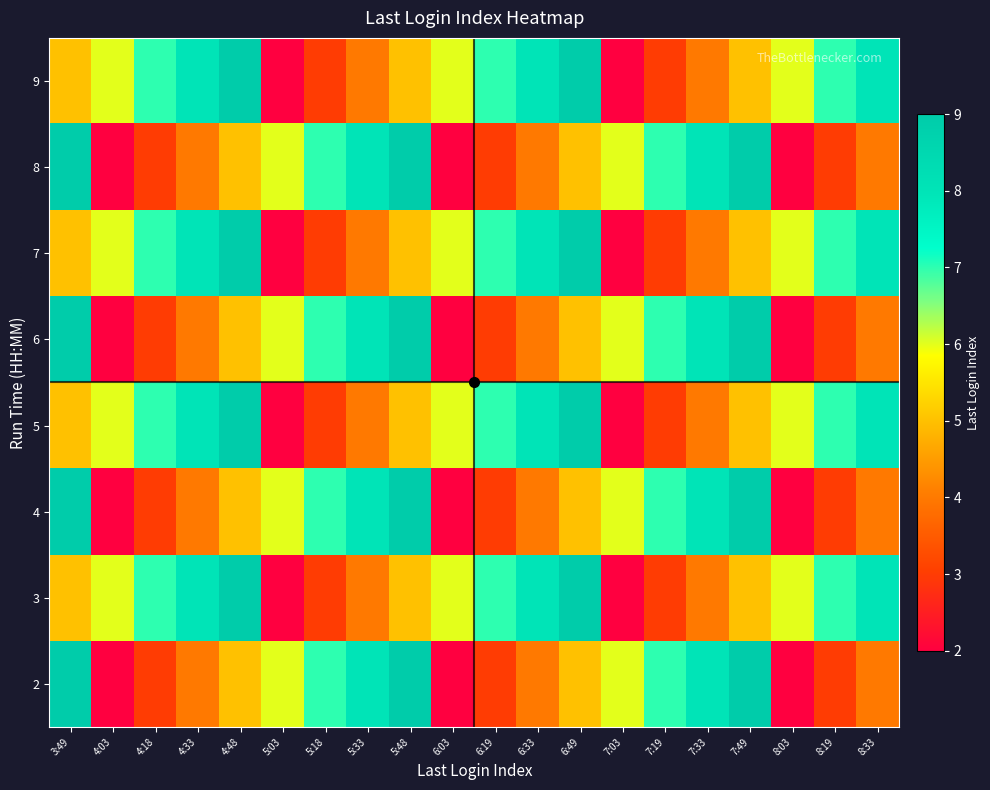

Reading left to right, extract all data points from this chart.

2: 3:49=9	4:03=2	4:18=3	4:33=4	4:48=5	5:03=6	5:18=7	5:33=8	5:48=9	6:03=2	6:19=3	6:33=4	6:49=5	7:03=6	7:19=7	7:33=8	7:49=9	8:03=2	8:19=3	8:33=4
3: 3:49=5	4:03=6	4:18=7	4:33=8	4:48=9	5:03=2	5:18=3	5:33=4	5:48=5	6:03=6	6:19=7	6:33=8	6:49=9	7:03=2	7:19=3	7:33=4	7:49=5	8:03=6	8:19=7	8:33=8
4: 3:49=9	4:03=2	4:18=3	4:33=4	4:48=5	5:03=6	5:18=7	5:33=8	5:48=9	6:03=2	6:19=3	6:33=4	6:49=5	7:03=6	7:19=7	7:33=8	7:49=9	8:03=2	8:19=3	8:33=4
5: 3:49=5	4:03=6	4:18=7	4:33=8	4:48=9	5:03=2	5:18=3	5:33=4	5:48=5	6:03=6	6:19=7	6:33=8	6:49=9	7:03=2	7:19=3	7:33=4	7:49=5	8:03=6	8:19=7	8:33=8
6: 3:49=9	4:03=2	4:18=3	4:33=4	4:48=5	5:03=6	5:18=7	5:33=8	5:48=9	6:03=2	6:19=3	6:33=4	6:49=5	7:03=6	7:19=7	7:33=8	7:49=9	8:03=2	8:19=3	8:33=4
7: 3:49=5	4:03=6	4:18=7	4:33=8	4:48=9	5:03=2	5:18=3	5:33=4	5:48=5	6:03=6	6:19=7	6:33=8	6:49=9	7:03=2	7:19=3	7:33=4	7:49=5	8:03=6	8:19=7	8:33=8
8: 3:49=9	4:03=2	4:18=3	4:33=4	4:48=5	5:03=6	5:18=7	5:33=8	5:48=9	6:03=2	6:19=3	6:33=4	6:49=5	7:03=6	7:19=7	7:33=8	7:49=9	8:03=2	8:19=3	8:33=4
9: 3:49=5	4:03=6	4:18=7	4:33=8	4:48=9	5:03=2	5:18=3	5:33=4	5:48=5	6:03=6	6:19=7	6:33=8	6:49=9	7:03=2	7:19=3	7:33=4	7:49=5	8:03=6	8:19=7	8:33=8